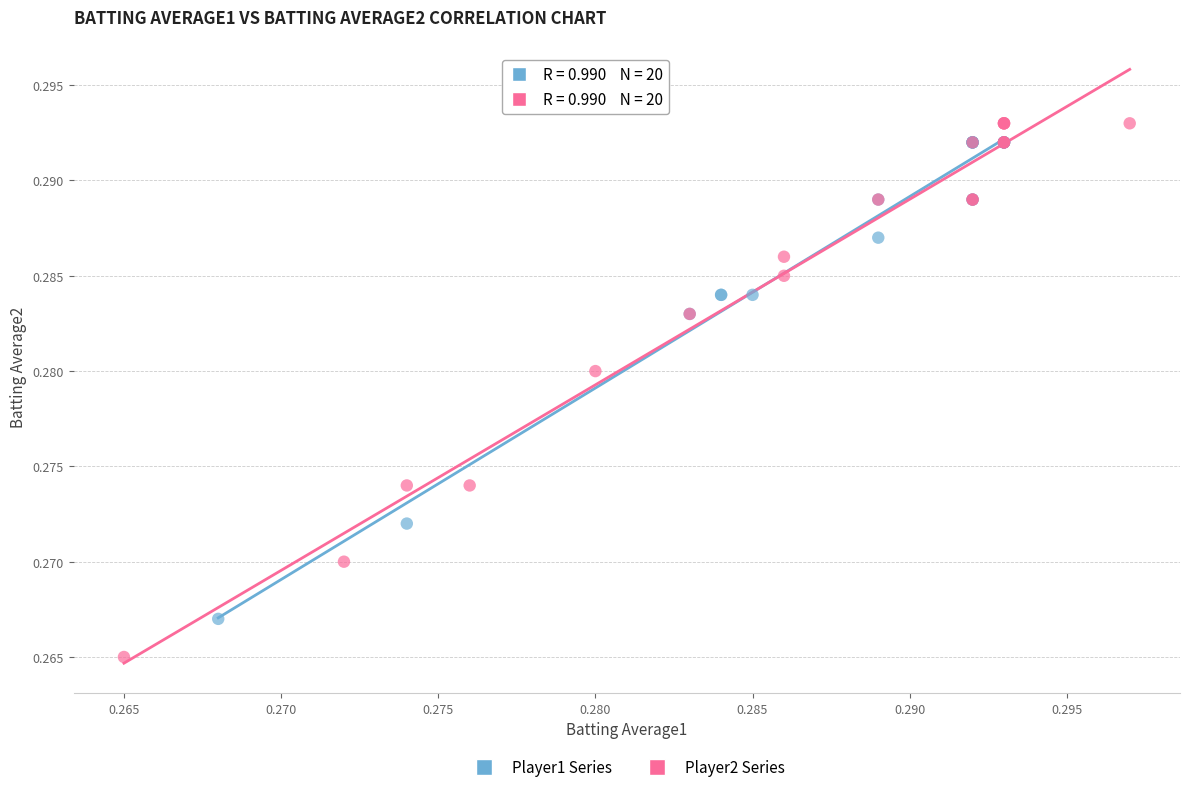

Which series has the widest spread of Y values?

Player2 Series